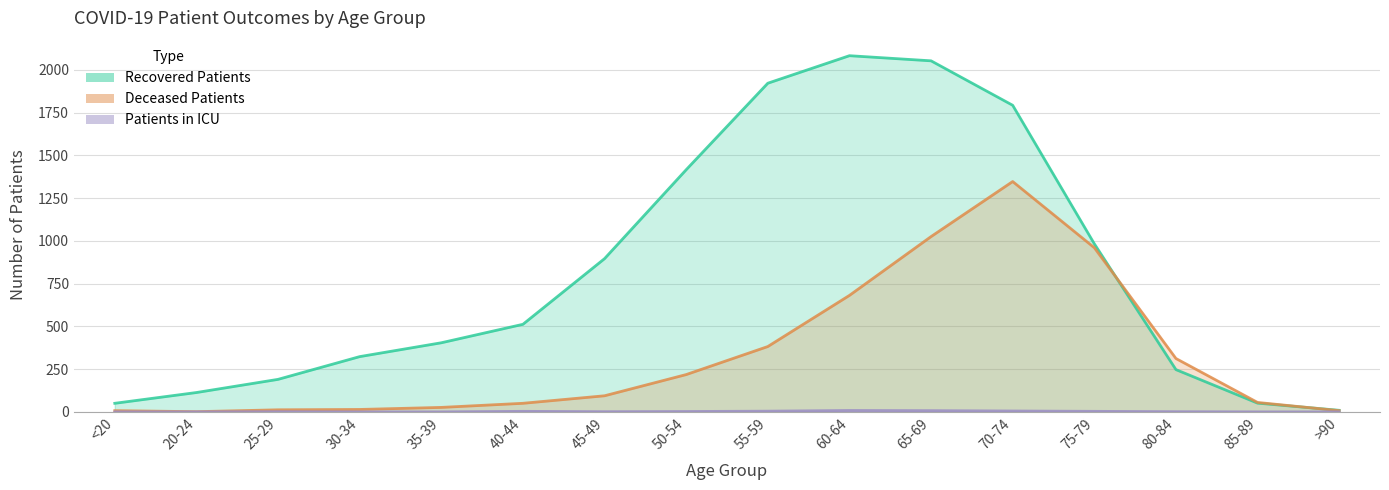

Which series has the largest total across all categories?

recovered_patients